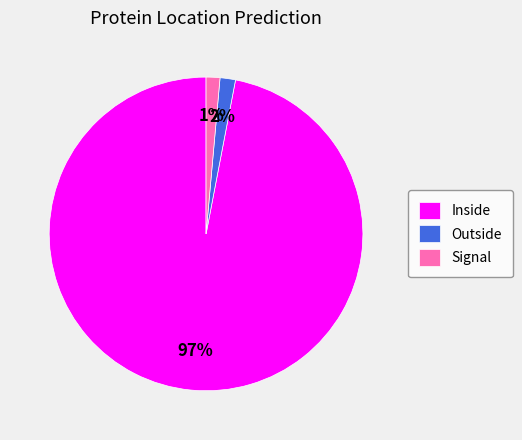

The Signal slice represents 11% of the pie. True or false?

False